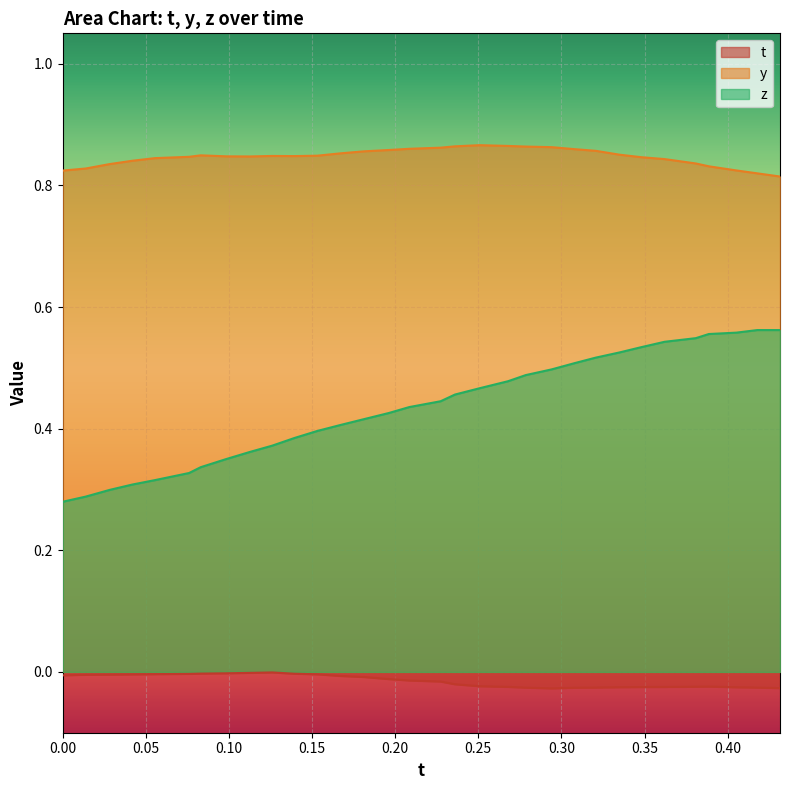

Reading left to right, what are all the values shown in this chart?

t: 0.0=-0.0	0.0138092=-0.0	0.02833557=-0.0	0.04192352=-0.0	0.05554199=-0.0	0.07604218=-0.0	0.08307648=-0.0	0.09845734=-0.0	0.1125259=-0.0	0.1260376=-0.0	0.139389=-0.0	0.1531677=-0.0	0.16716=-0.0	0.1812363=-0.0	0.196167=-0.0	0.2084961=-0.0	0.2273483=-0.0	0.2359924=-0.0	0.2508621=-0.0	0.2678909=-0.0	0.2785721=-0.0	0.2941895=-0.0	0.307869=-0.0	0.3207016=-0.0	0.3349304=-0.0	0.3480911=-0.0	0.3620224=-0.0	0.3808517=-0.0	0.3886719=-0.0	0.4052963=-0.0	0.4178238=-0.0	0.431488=-0.0
y: 0.0=0.8	0.0138092=0.8	0.02833557=0.8	0.04192352=0.8	0.05554199=0.8	0.07604218=0.8	0.08307648=0.8	0.09845734=0.8	0.1125259=0.8	0.1260376=0.8	0.139389=0.8	0.1531677=0.8	0.16716=0.9	0.1812363=0.9	0.196167=0.9	0.2084961=0.9	0.2273483=0.9	0.2359924=0.9	0.2508621=0.9	0.2678909=0.9	0.2785721=0.9	0.2941895=0.9	0.307869=0.9	0.3207016=0.9	0.3349304=0.9	0.3480911=0.8	0.3620224=0.8	0.3808517=0.8	0.3886719=0.8	0.4052963=0.8	0.4178238=0.8	0.431488=0.8
z: 0.0=0.3	0.0138092=0.3	0.02833557=0.3	0.04192352=0.3	0.05554199=0.3	0.07604218=0.3	0.08307648=0.3	0.09845734=0.4	0.1125259=0.4	0.1260376=0.4	0.139389=0.4	0.1531677=0.4	0.16716=0.4	0.1812363=0.4	0.196167=0.4	0.2084961=0.4	0.2273483=0.4	0.2359924=0.5	0.2508621=0.5	0.2678909=0.5	0.2785721=0.5	0.2941895=0.5	0.307869=0.5	0.3207016=0.5	0.3349304=0.5	0.3480911=0.5	0.3620224=0.5	0.3808517=0.5	0.3886719=0.6	0.4052963=0.6	0.4178238=0.6	0.431488=0.6